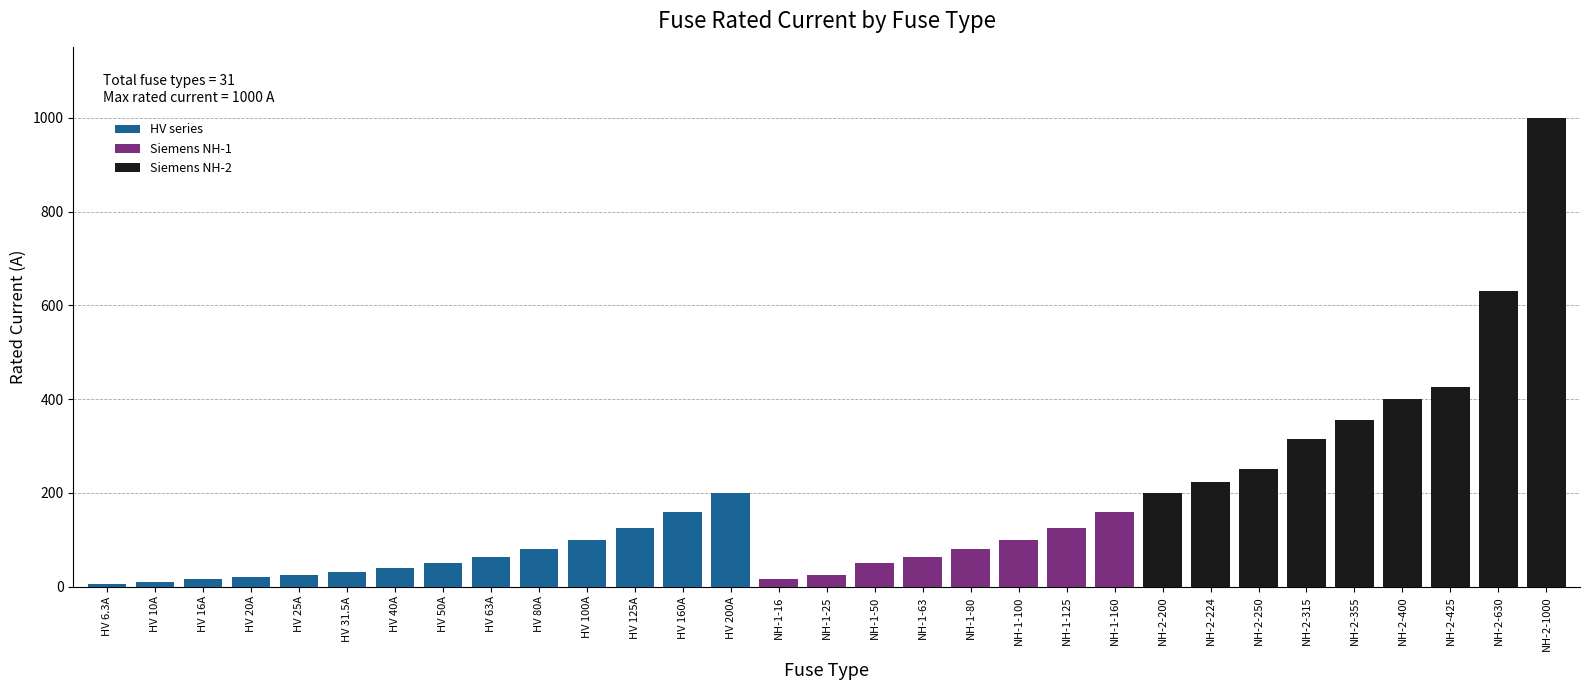

Which has a higher value, HV 200A or HV 125A?

HV 200A